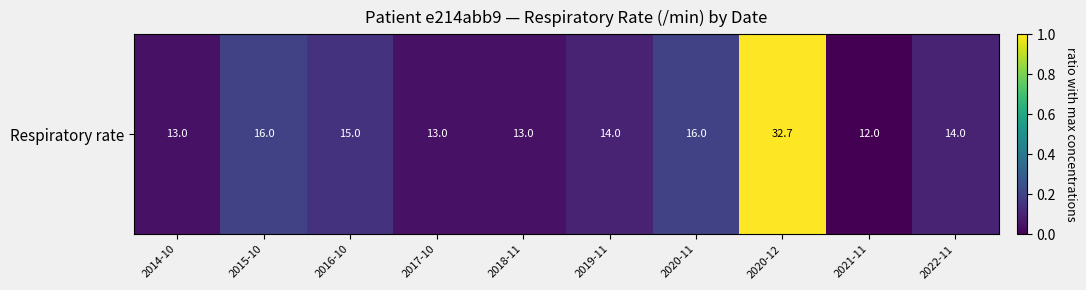

Reading left to right, what are all the values shown in this chart?

2014-10=0.0	2015-10=0.2	2016-10=0.1	2017-10=0.0	2018-11=0.0	2019-11=0.1	2020-11=0.2	2020-12=1.0	2021-11=0.0	2022-11=0.1